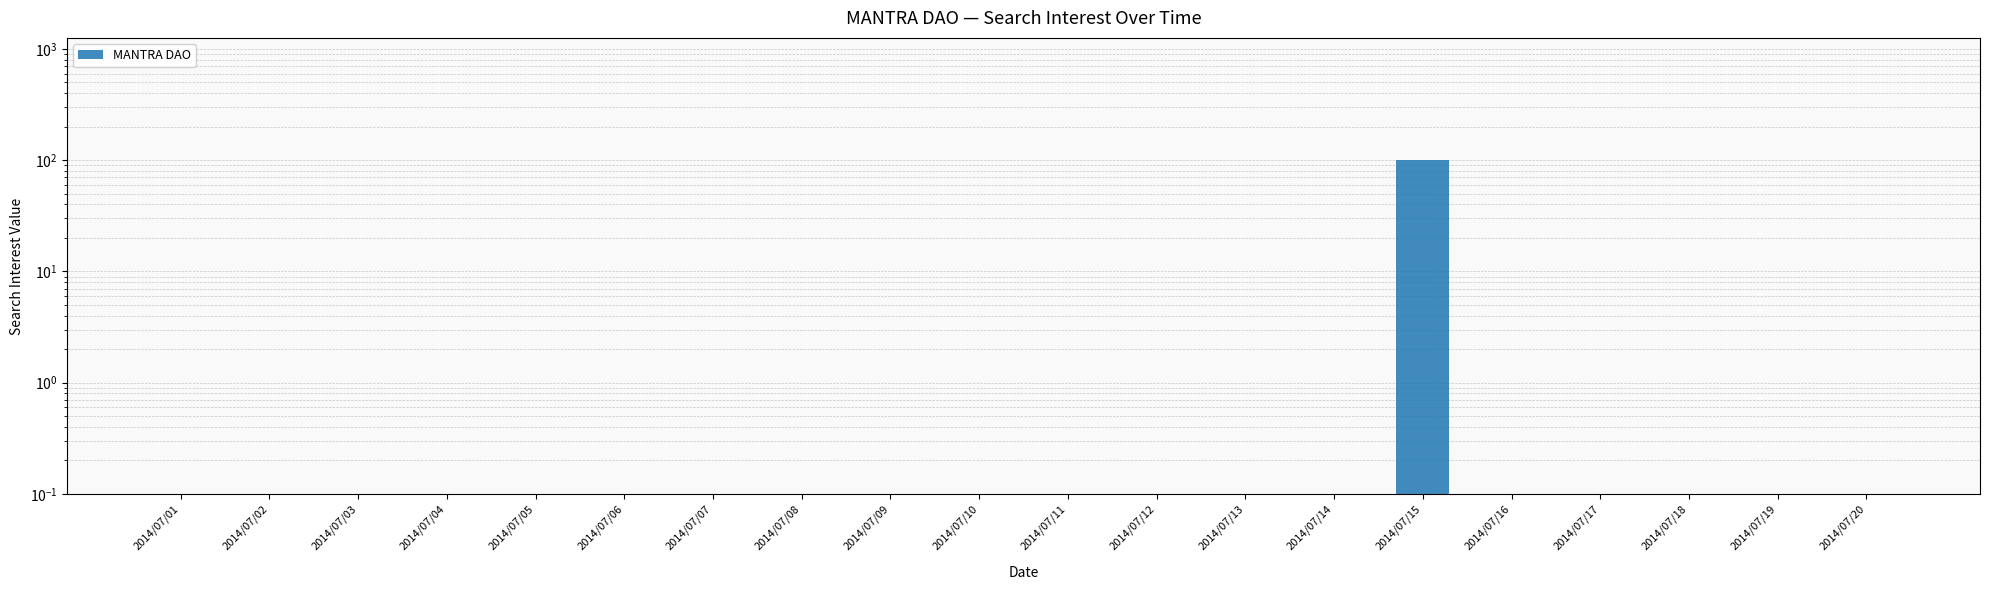

List the labels in order of value, largest first.

2014/07/15, 2014/07/01, 2014/07/02, 2014/07/03, 2014/07/04, 2014/07/05, 2014/07/06, 2014/07/07, 2014/07/08, 2014/07/09, 2014/07/10, 2014/07/11, 2014/07/12, 2014/07/13, 2014/07/14, 2014/07/16, 2014/07/17, 2014/07/18, 2014/07/19, 2014/07/20